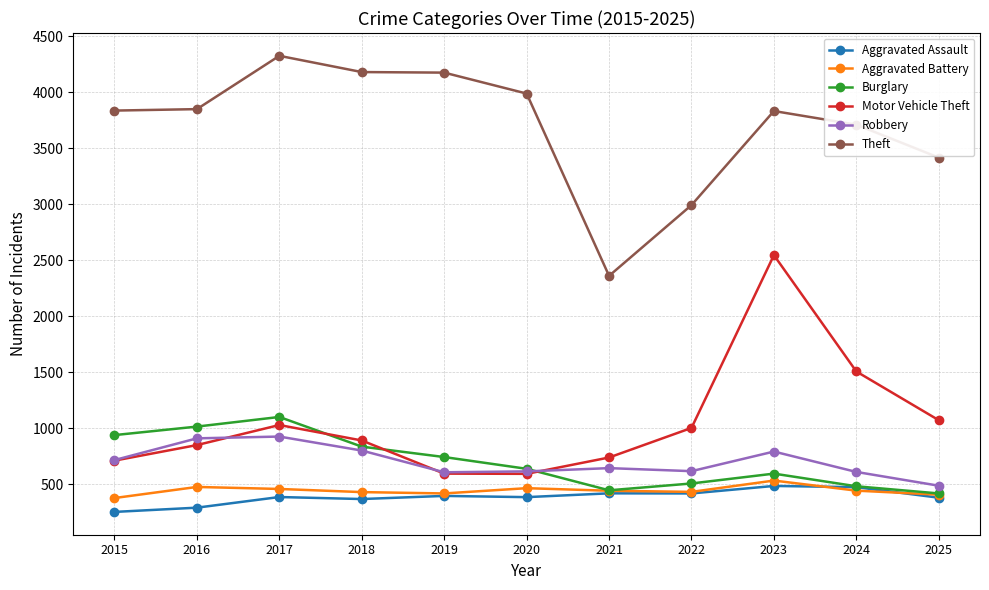

At which label is Motor Vehicle Theft closest to 1567?

2024